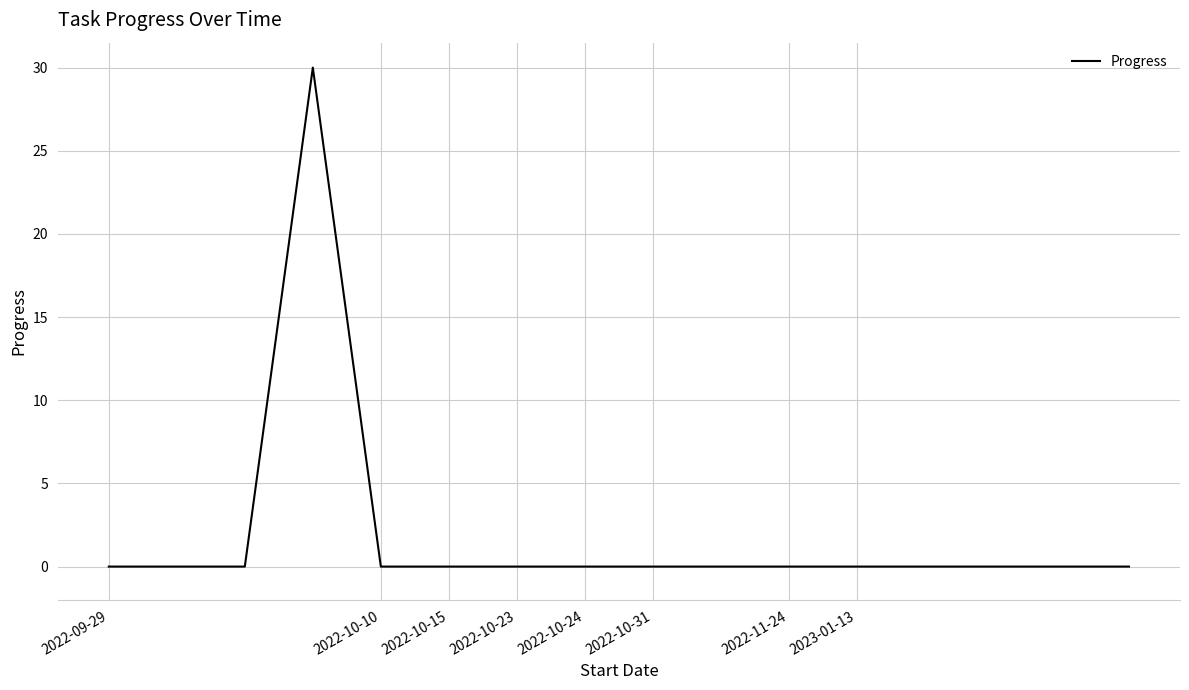

What is the difference between the maximum and minimum values?

30